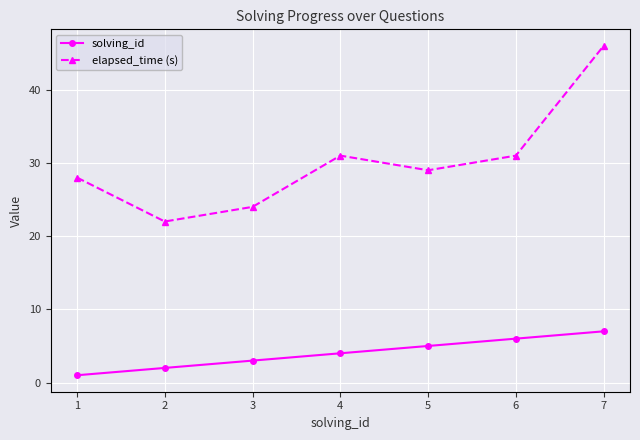

How many values in the elapsed_time (s) series are below 29?

3